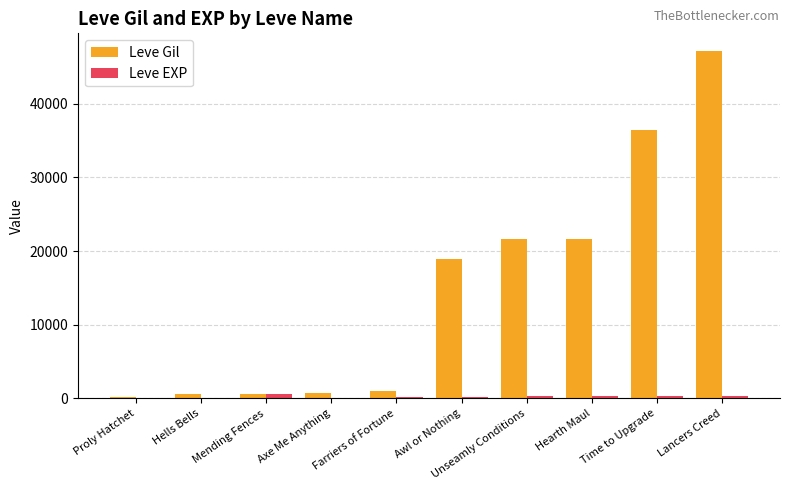

What is the sum of all Leve Gil values?

148800